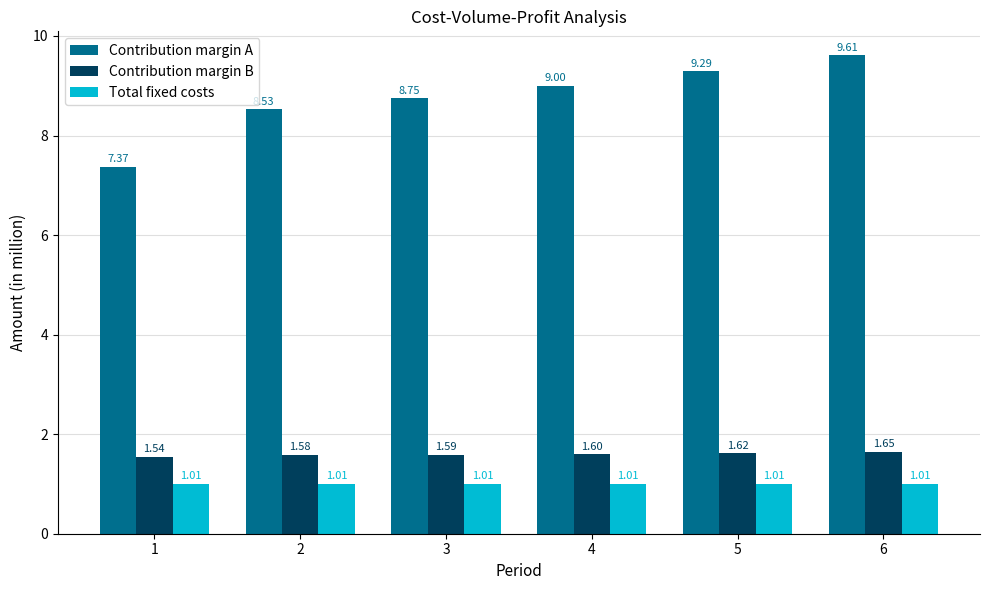

Which label corresponds to the largest value in the chart?

6